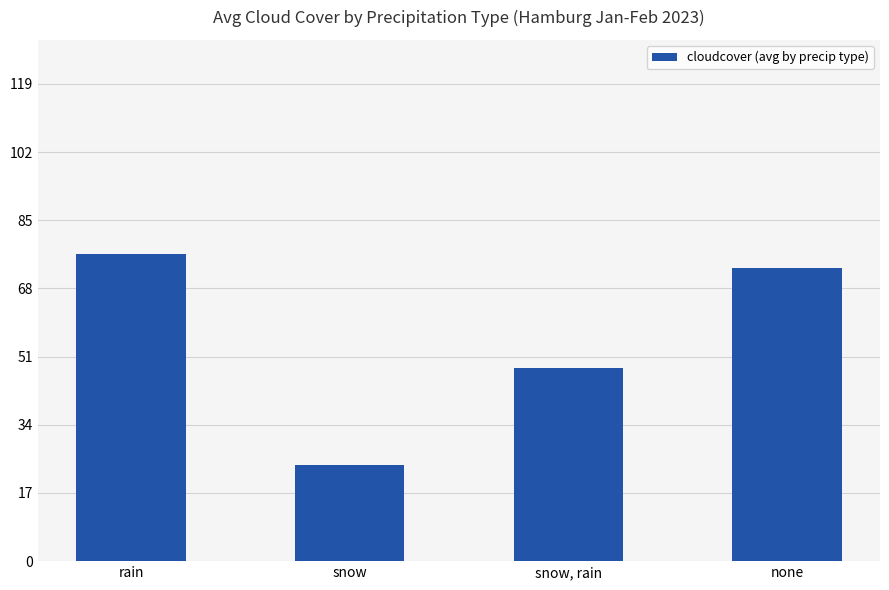

What is the ratio of the value at rain to the value at snow?

3.2